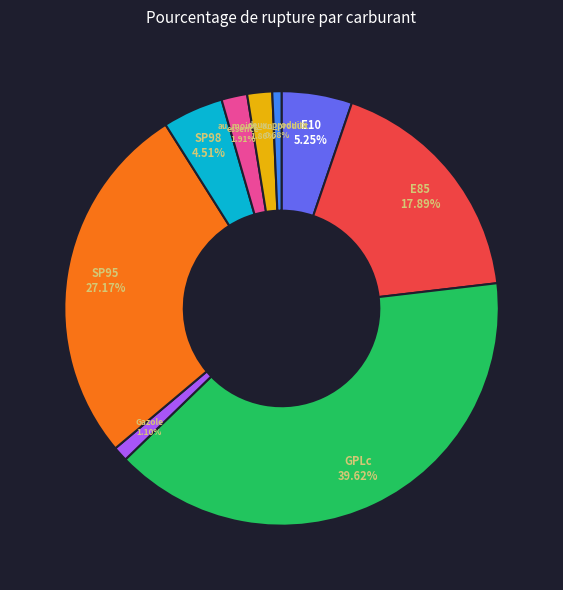

Approximately how many times larger is the value at GPLc compared to SP98?

8.8